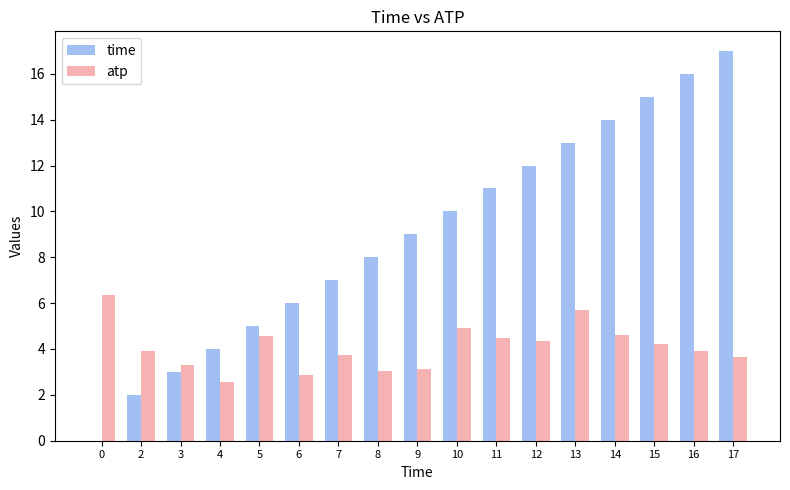

Does the chart contain stacked bars?

No